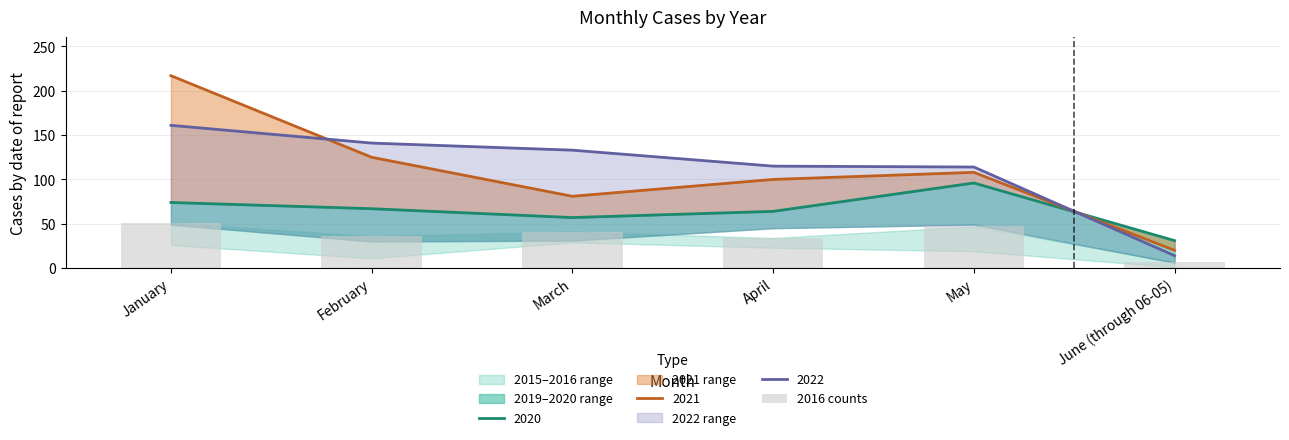

Are the bars horizontal?

No